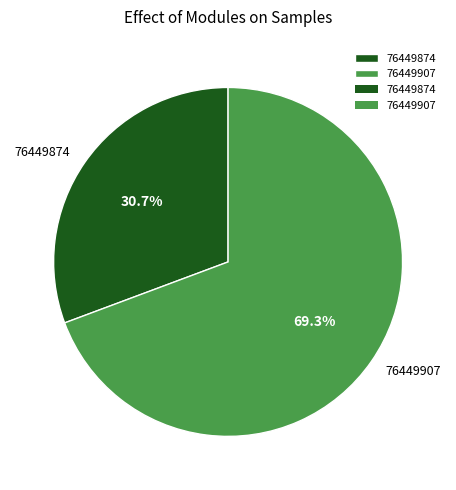

Combined, do 76449907 and 76449874 account for over 50%?

Yes